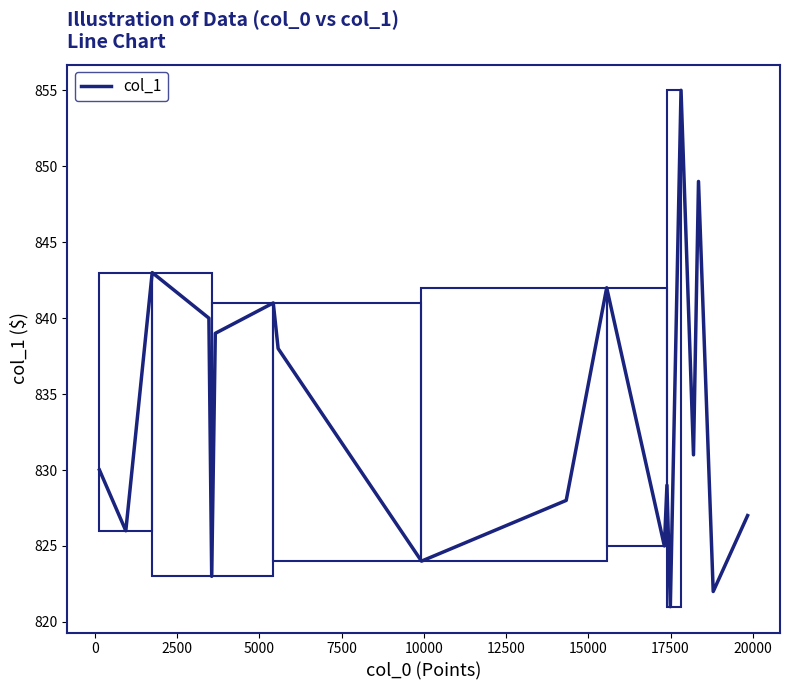

What is the maximum value shown in the chart?

855